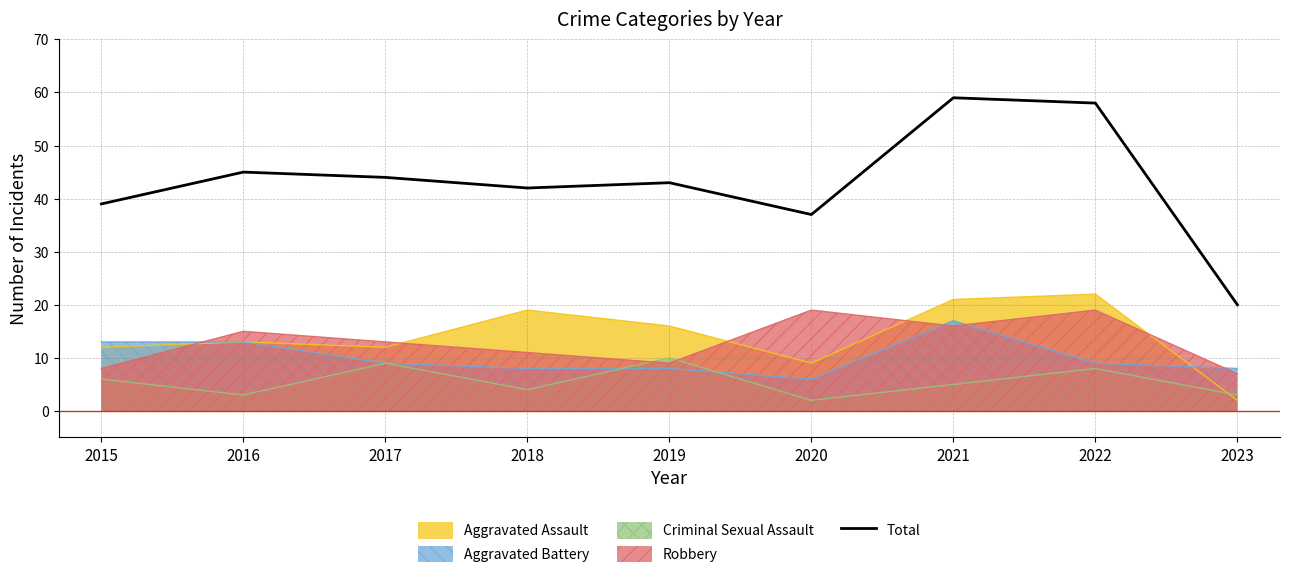

Reading right to left, transcribe all the data shown in this chart.

20	58	59	37	43	42	44	45	39